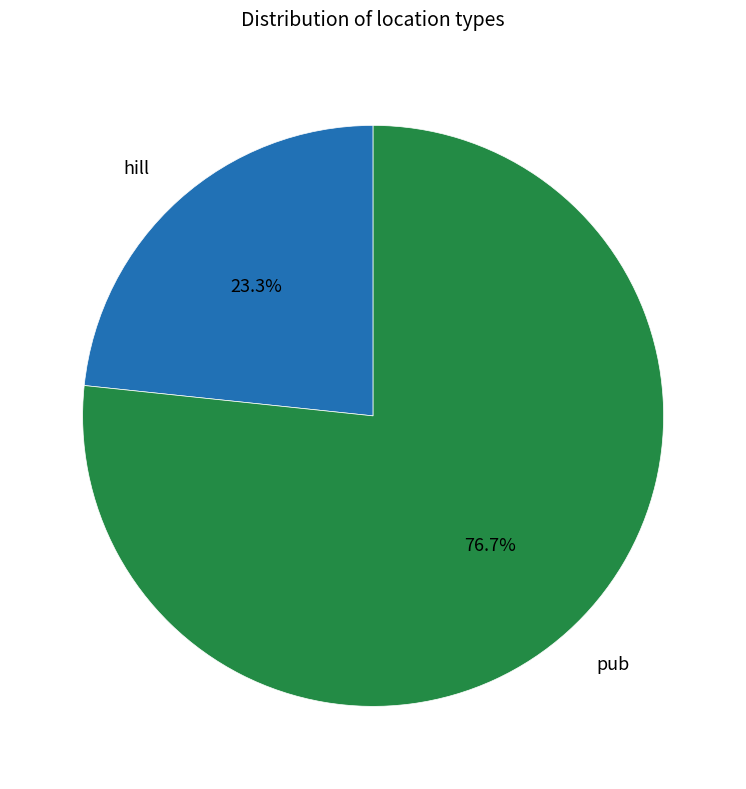

Does any single category account for the majority?

Yes